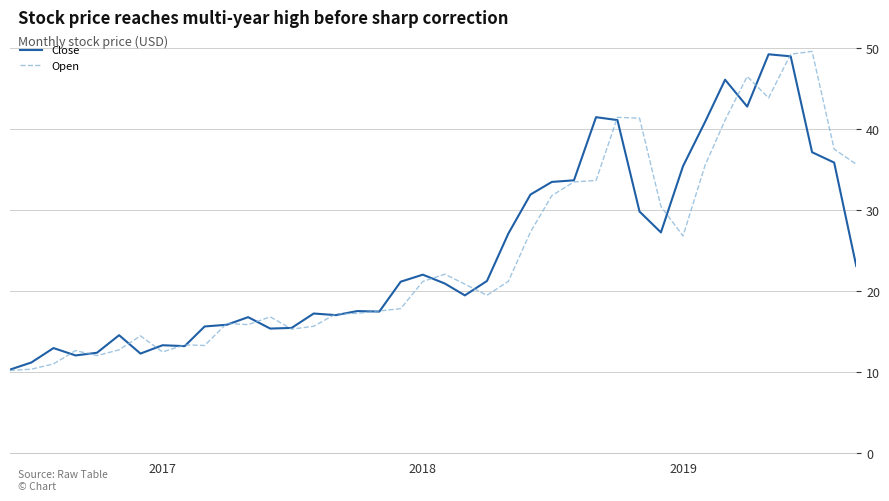

What is the highest value of the Open series?

49.6